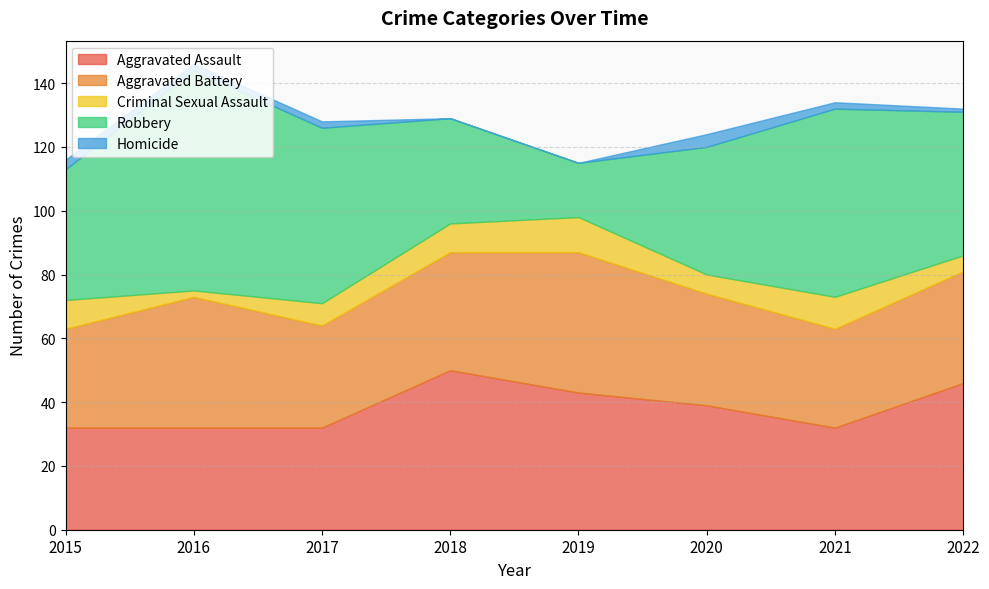

What is the lowest value of the Aggravated Battery series?

31